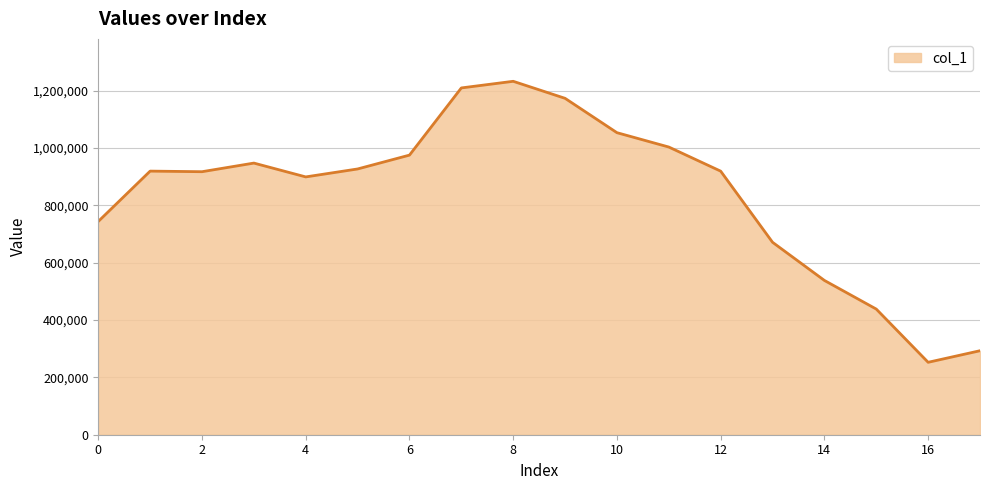

What is the smallest value displayed?

252656